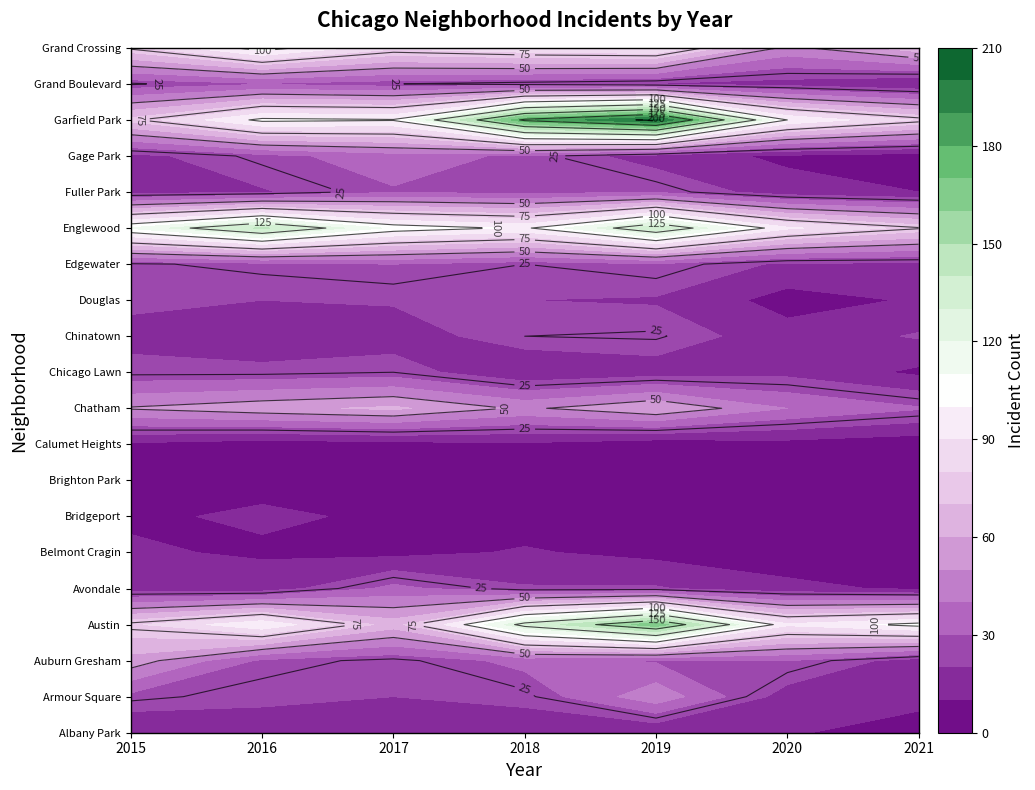

Is it true that Auburn Gresham equals 53 at Austin?

False